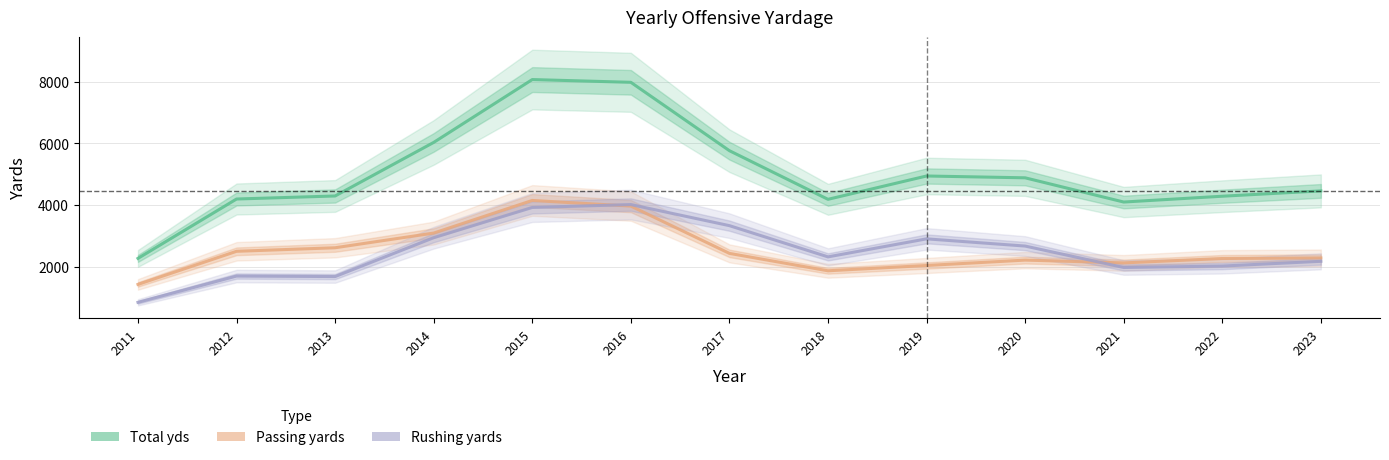

What is the spread (max minus min) of values at 2023?

2282.0